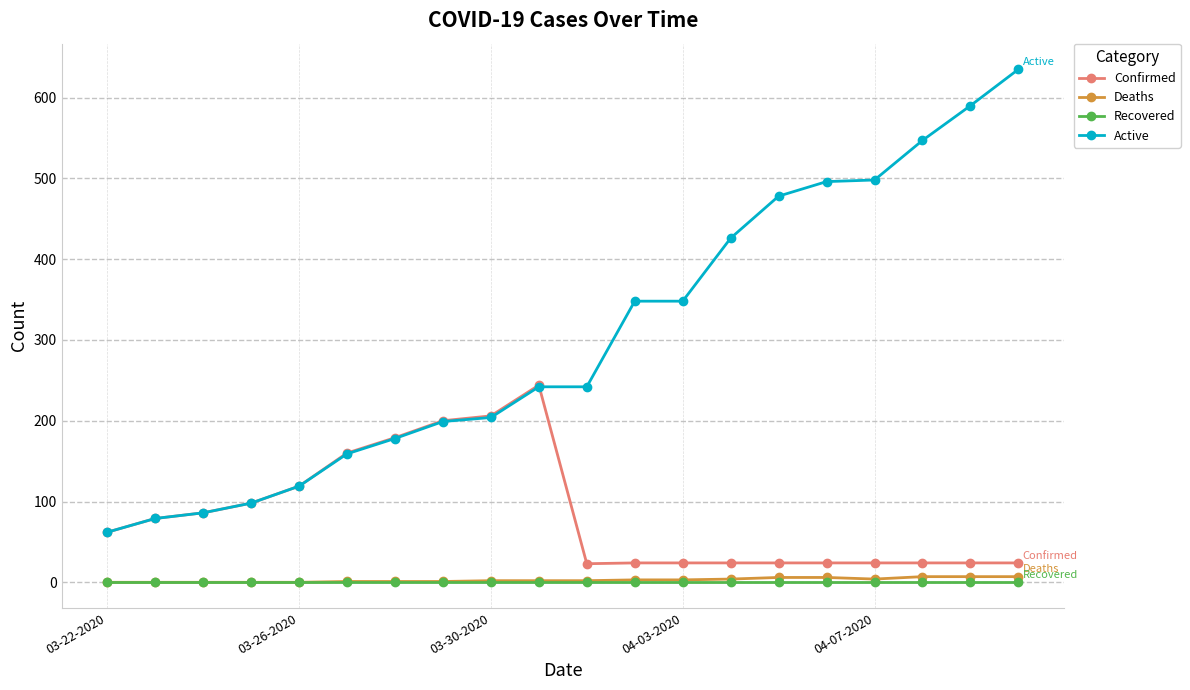

What is the maximum value shown in the chart?

635